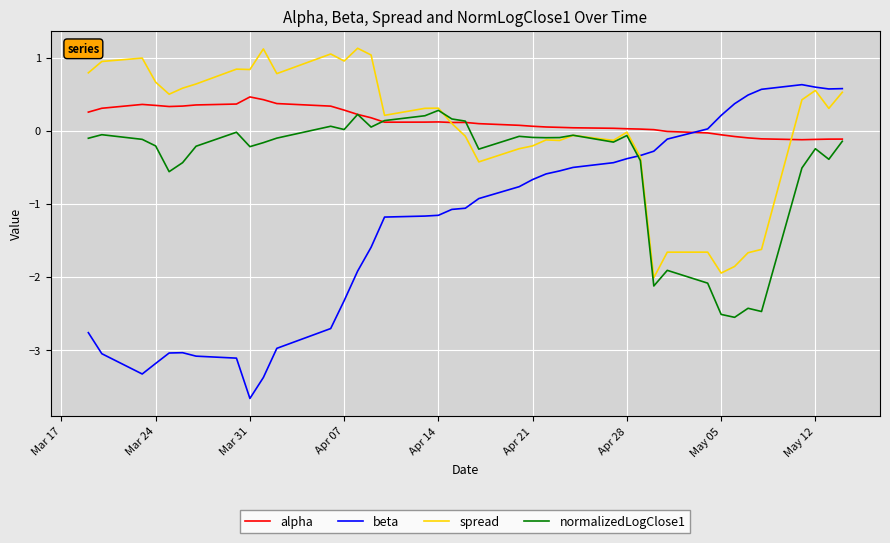

What are all the series names shown in the legend?

alpha, beta, spread, normalizedLogClose1